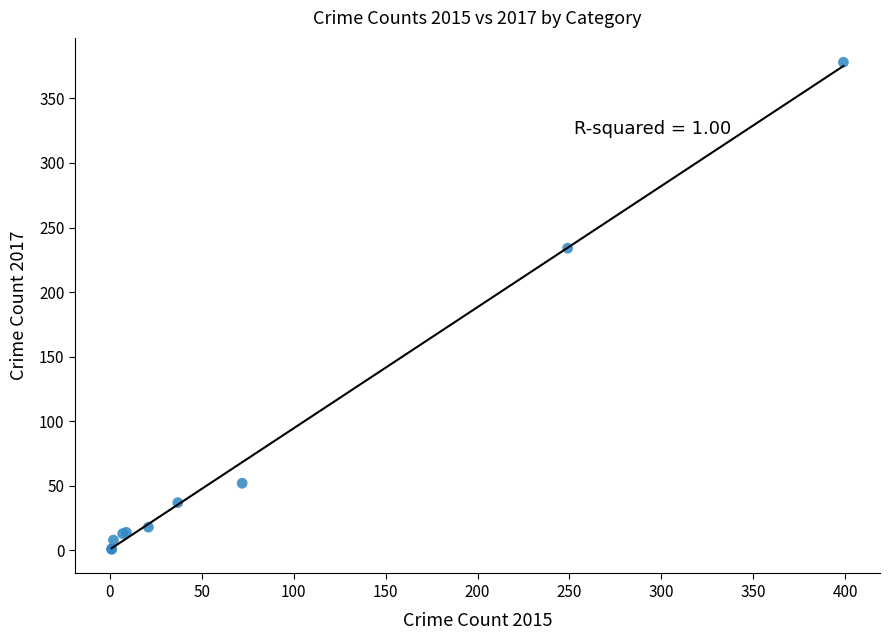

What Y value in the scatter plot is closest to 189?

234